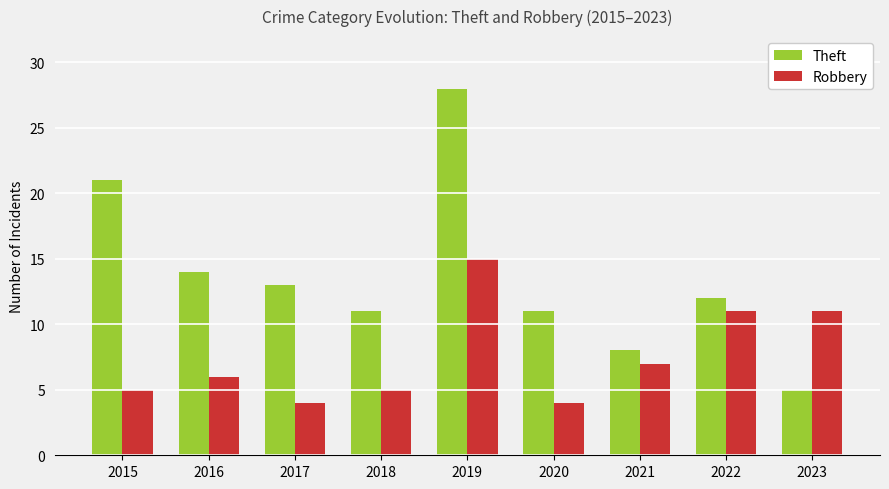

True or false: Robbery has a value of 7 at 2021.

True